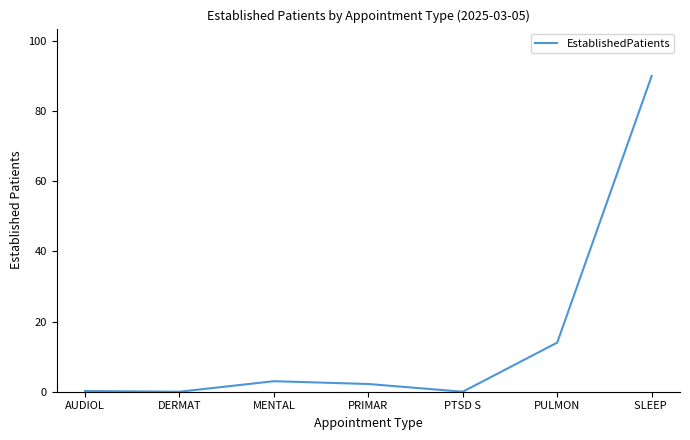

What position from the left is DERMAT?

2